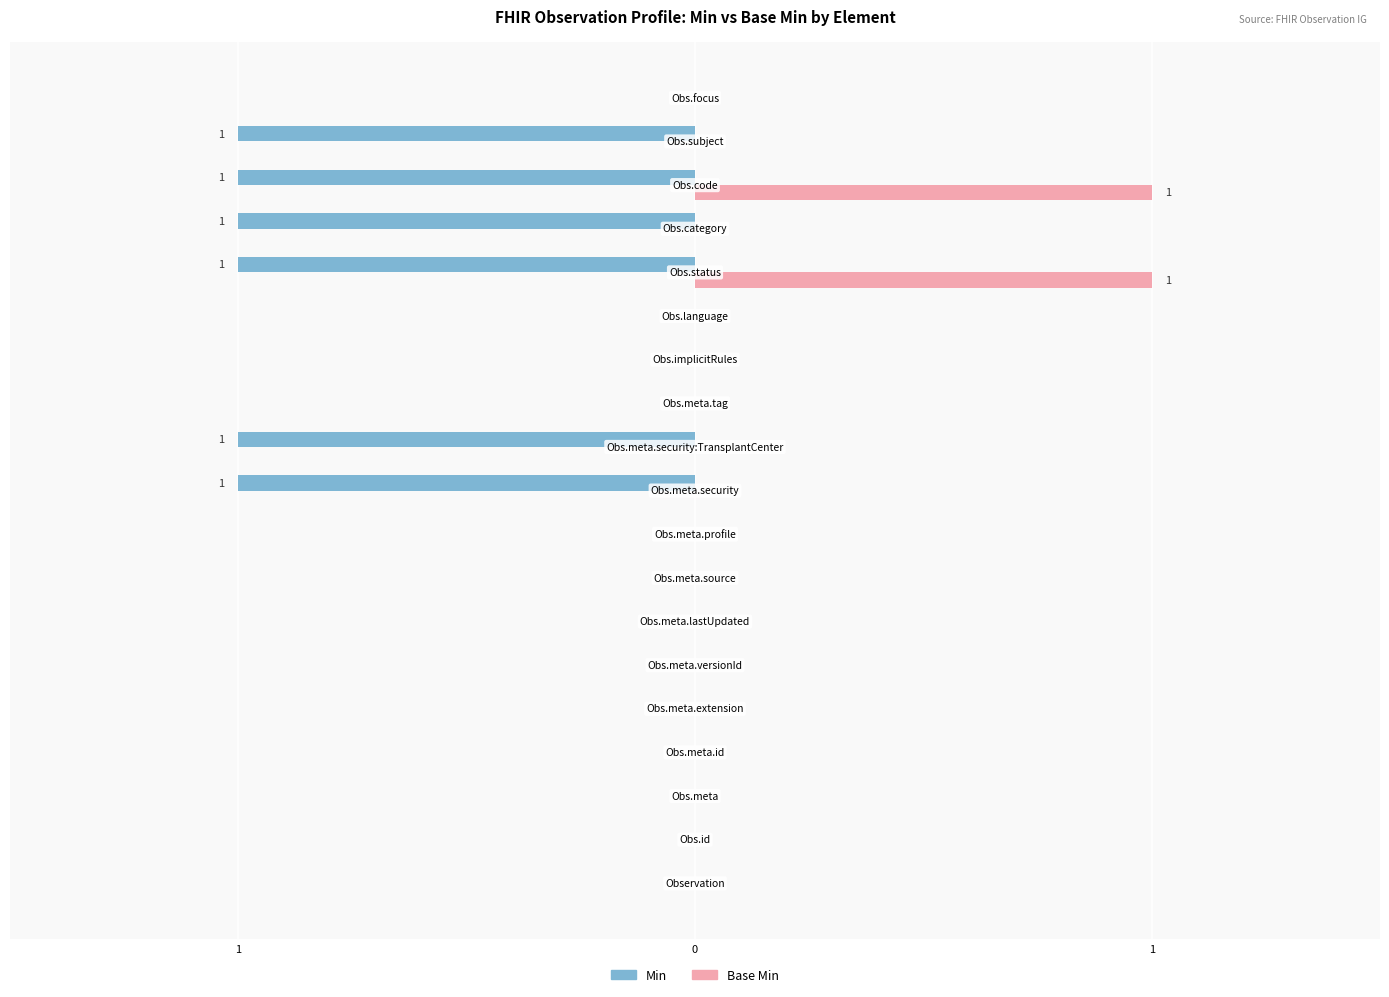

What is the difference between the second highest and second lowest values in the Min series?

1